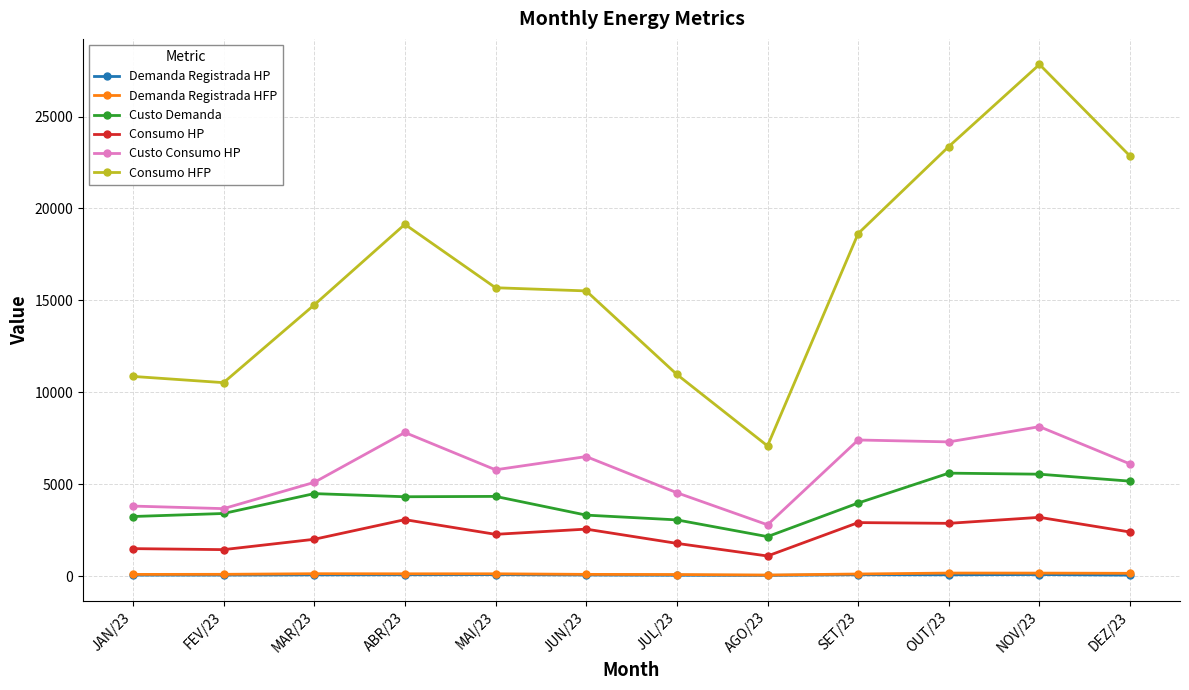

Does the chart display data point markers on the line(s)?

Yes